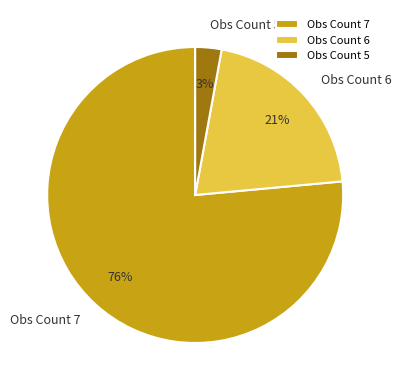

Is the sum of Obs Count 7 and Obs Count 5 greater than half?

Yes